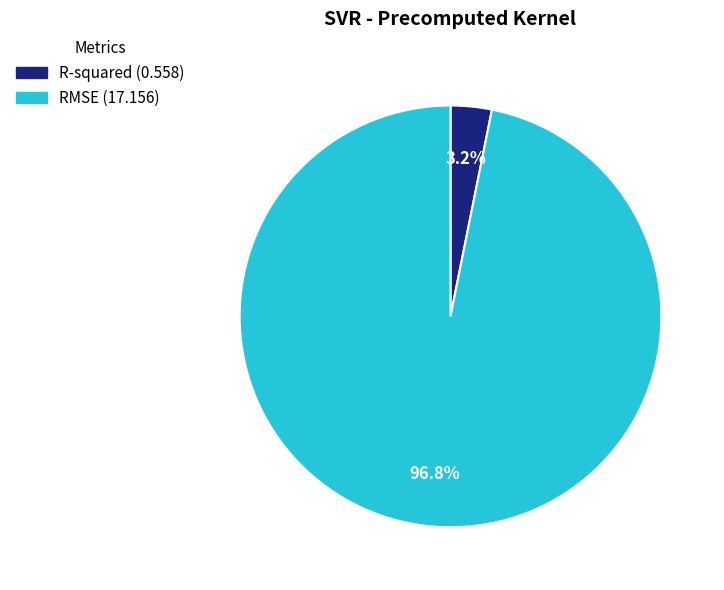

Between R-squared and RMSE, which is larger?

RMSE